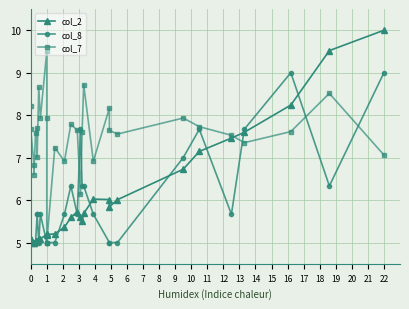

What is the sum of the col_8 values at 15 and 4?

10.7